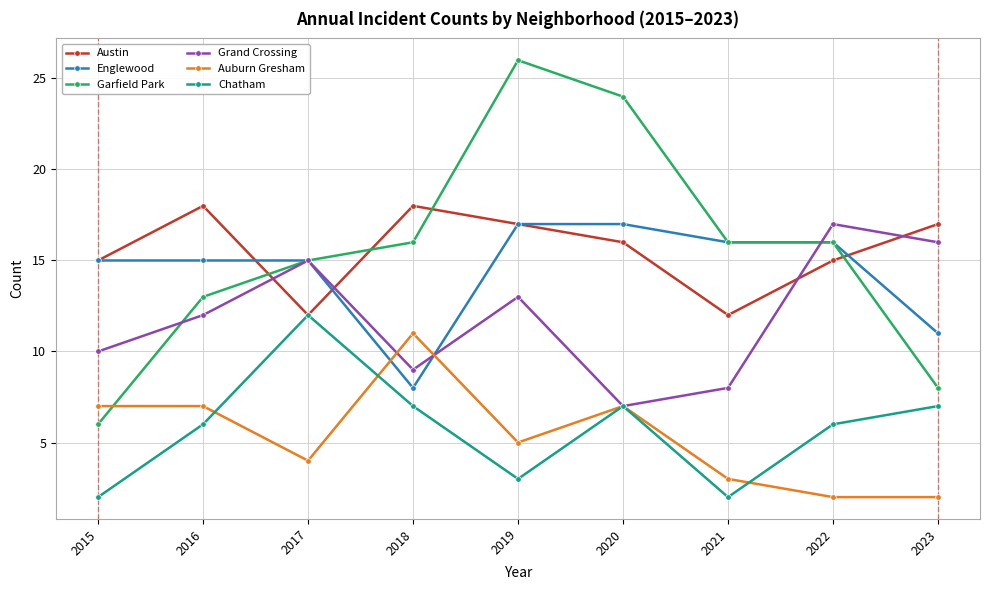

Which series has the largest range (max minus min)?

Garfield Park